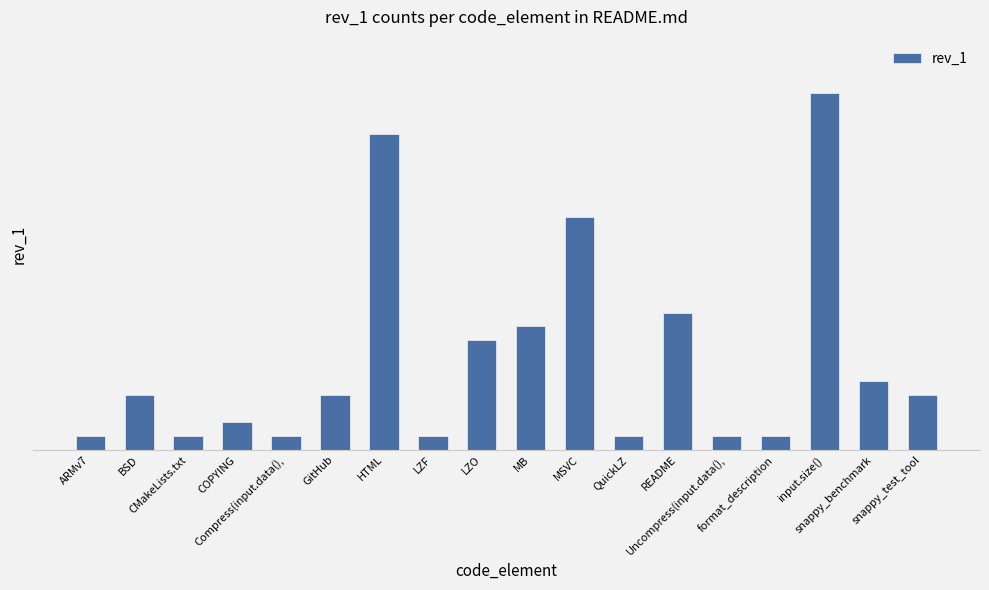

At which label does the data first exceed 4?

HTML